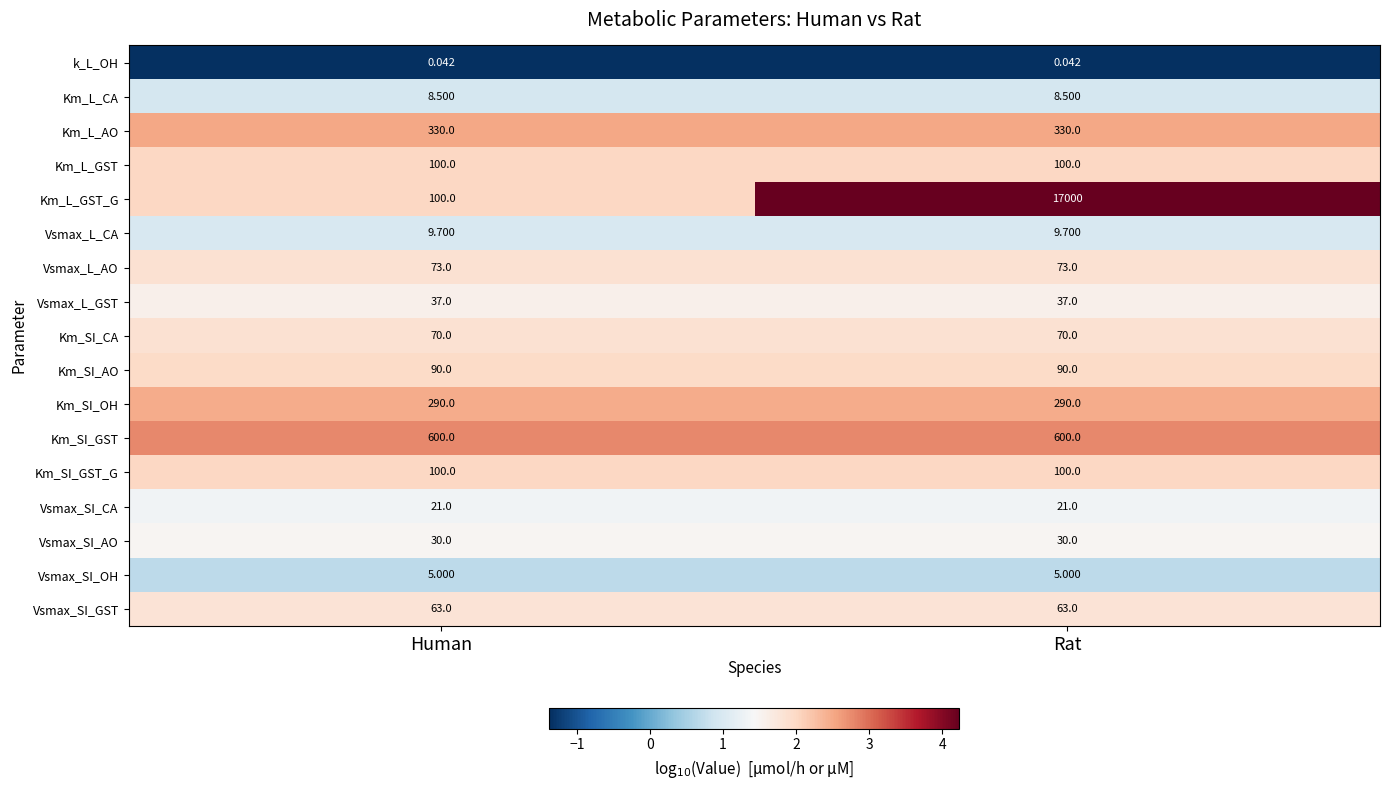

Which series has the largest range (max minus min)?

Km_L_GST_G